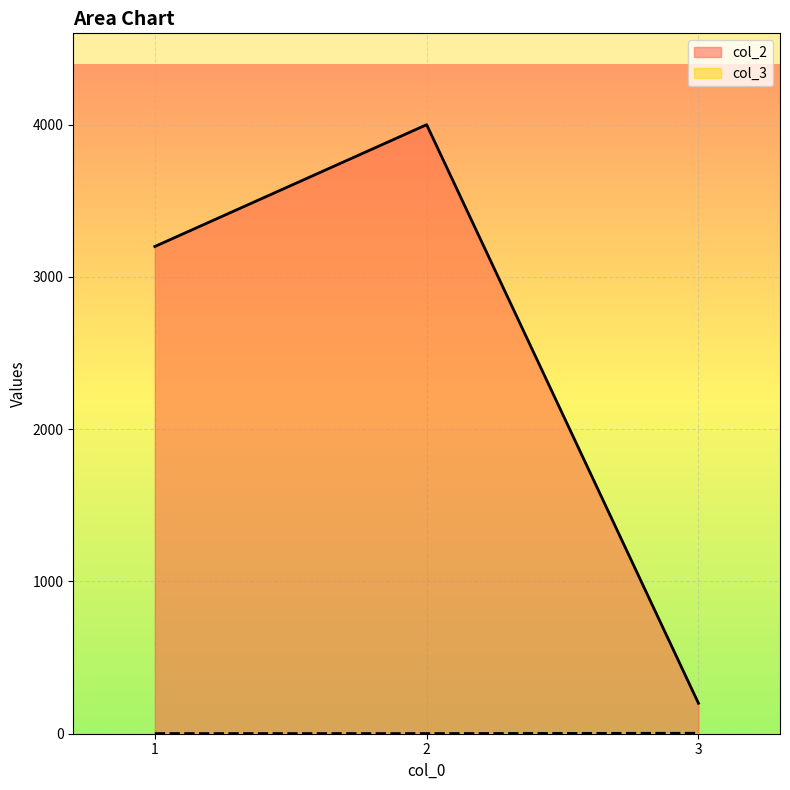

Which series changed the most between 1 and 3?

col_2